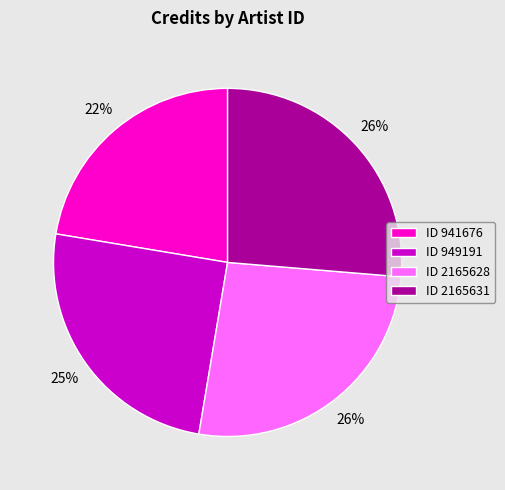

What is the ratio of the value at ID 2165628 to the value at ID 2165631?

1.0